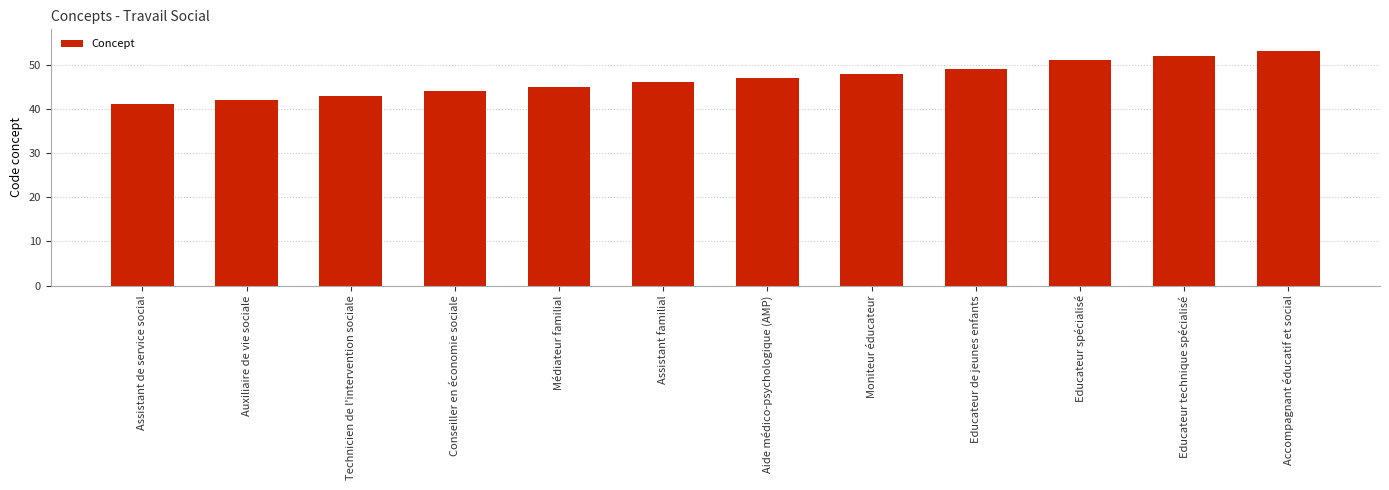

List the labels in order of value, smallest first.

Assistant de service social, Auxiliaire de vie sociale, Technicien de l'intervention sociale, Conseiller en économie sociale, Médiateur familial, Assistant familial, Aide médico-psychologique (AMP), Moniteur éducateur, Educateur de jeunes enfants, Educateur spécialisé, Educateur technique spécialisé, Accompagnant éducatif et social